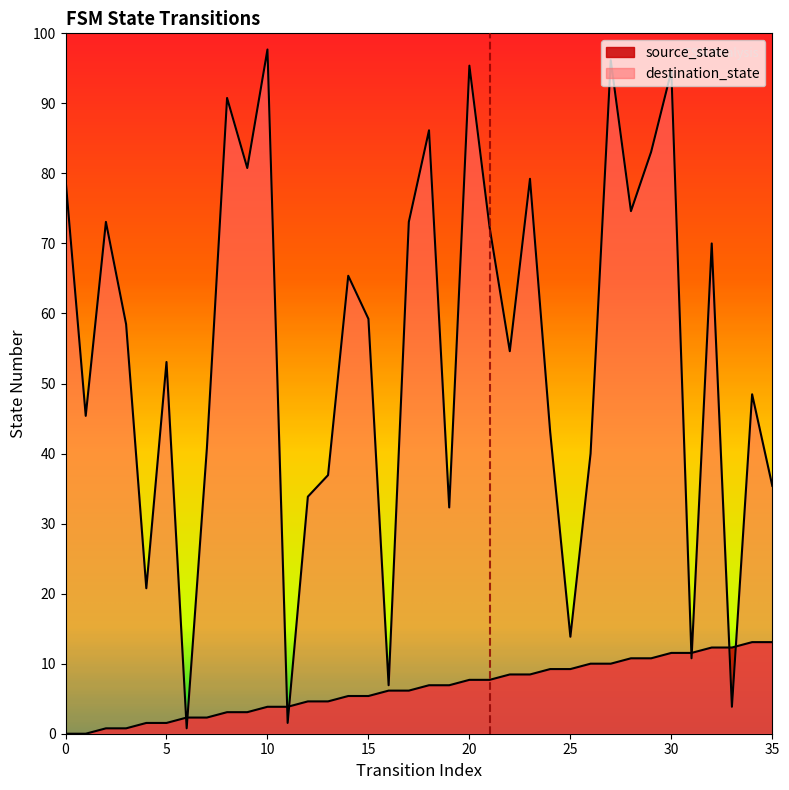

At which category is the sum across all series the highest?

27